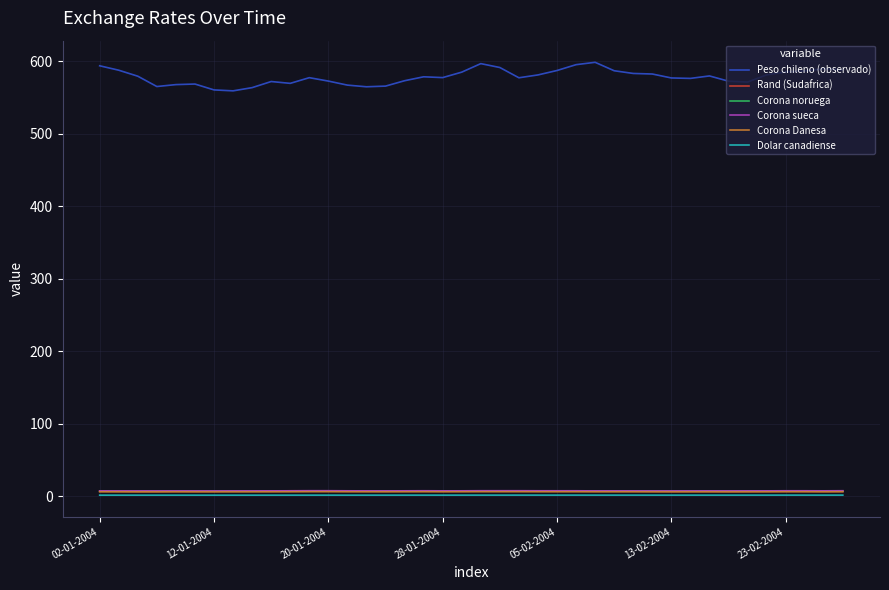

Which series has the widest spread of values?

Peso chileno (observado)